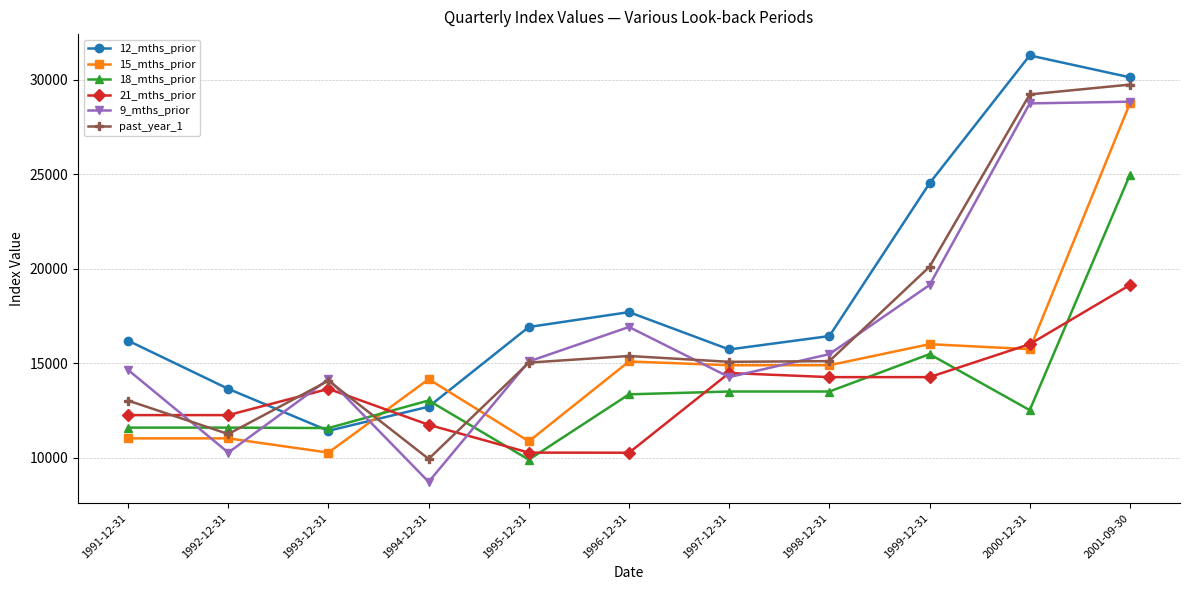

What is the label of the 6th point from the left?

1996-12-31